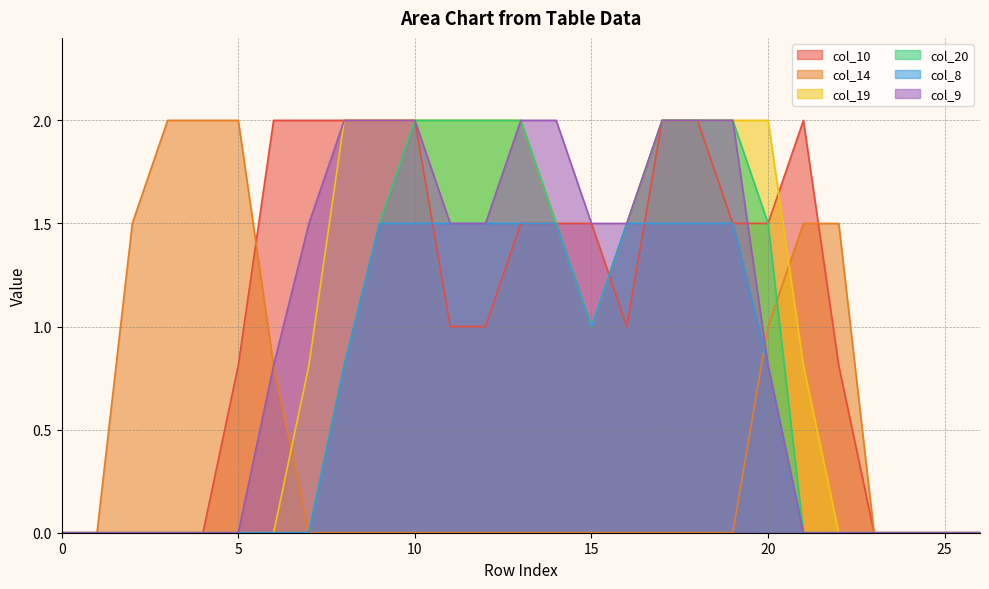

What is the average value of the col_19 series?

0.9